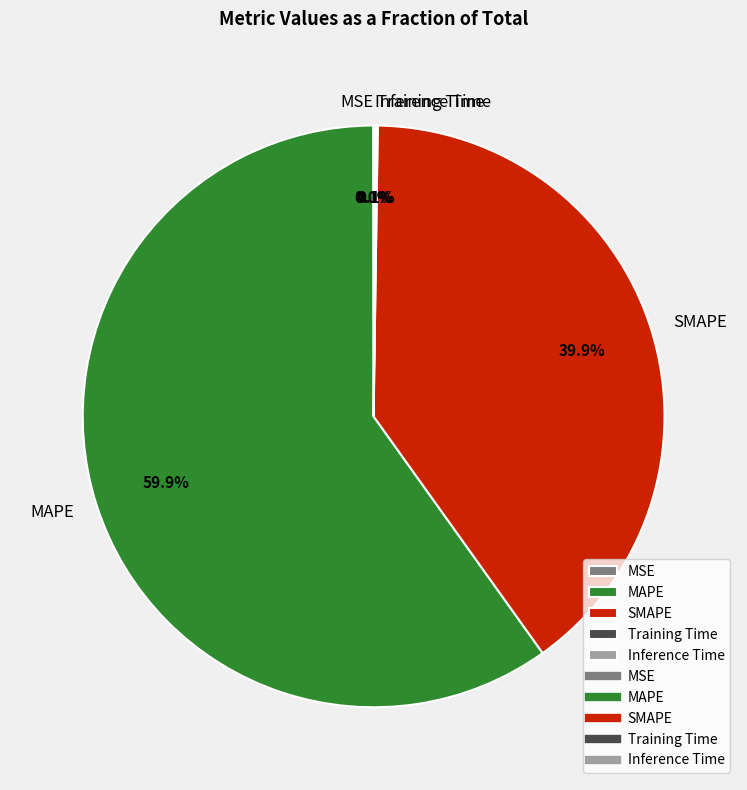

To the nearest percent, what is the difference between the SMAPE and MAPE slice percentages?

20%